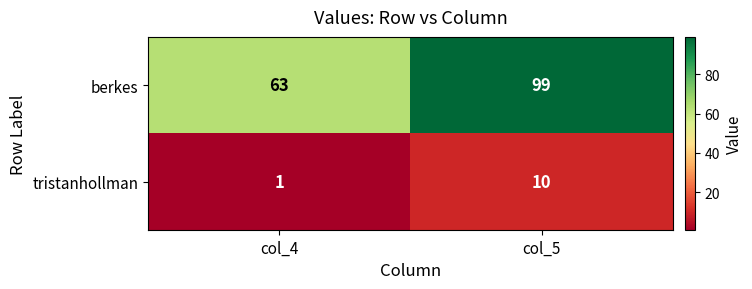

Which series has the largest range (max minus min)?

berkes